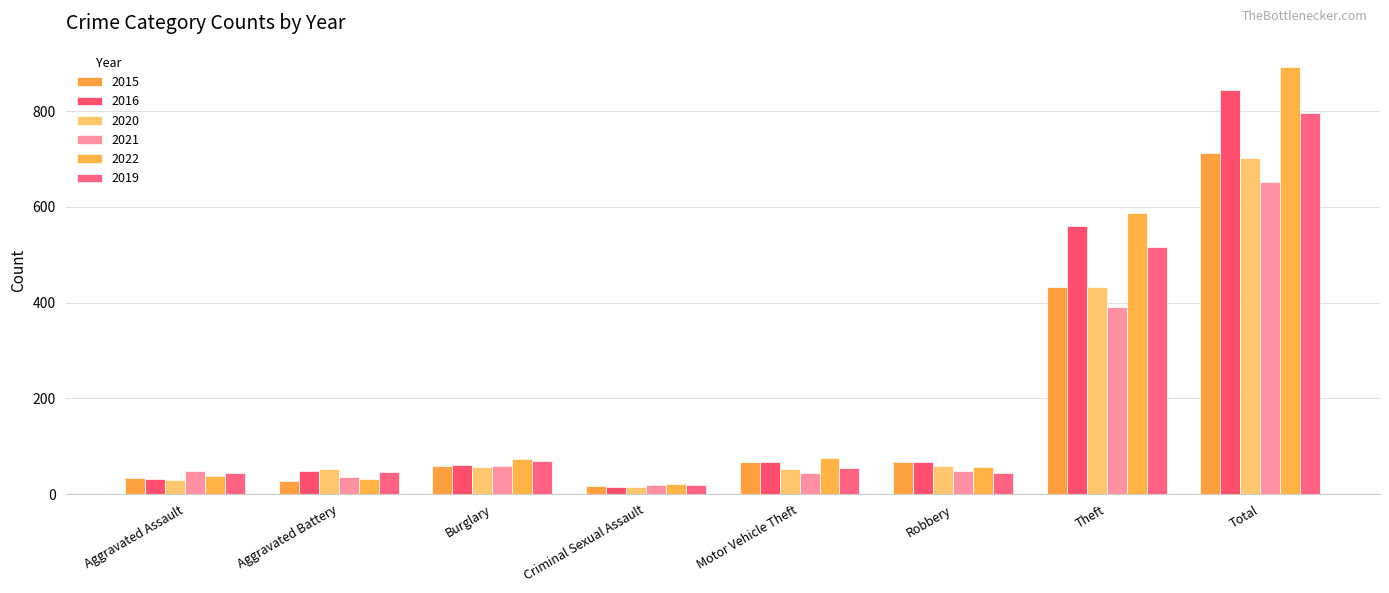

Are the bars horizontal?

No